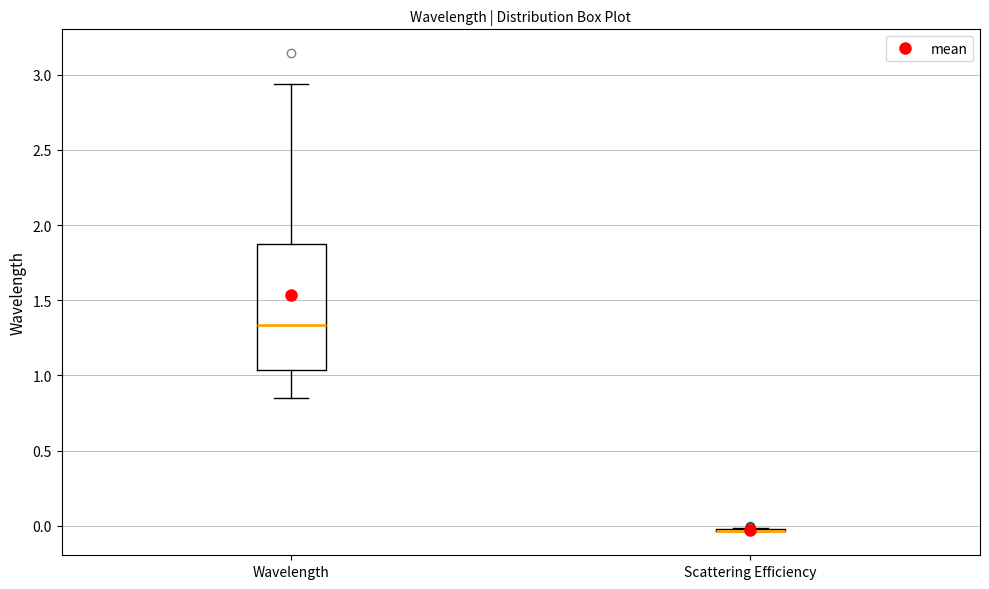

Comparing the boxes themselves (not the whiskers), which one is the tallest?

Wavelength